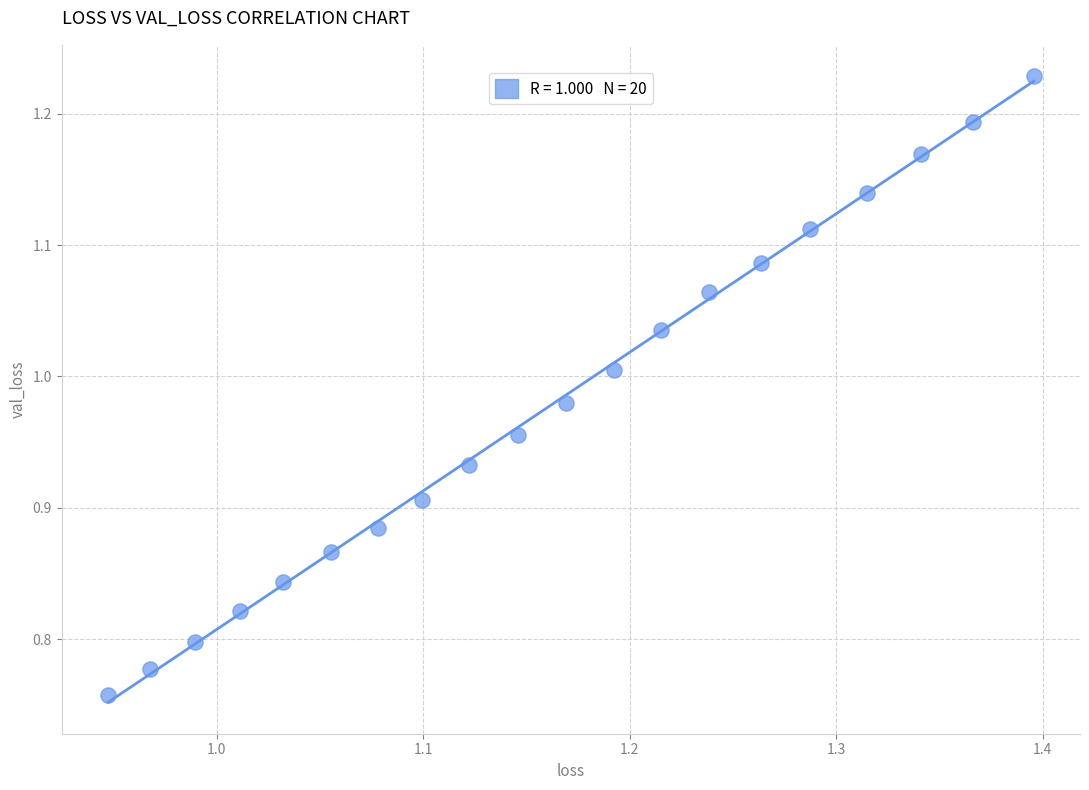

What is the range of Y values (max minus min)?

0.5